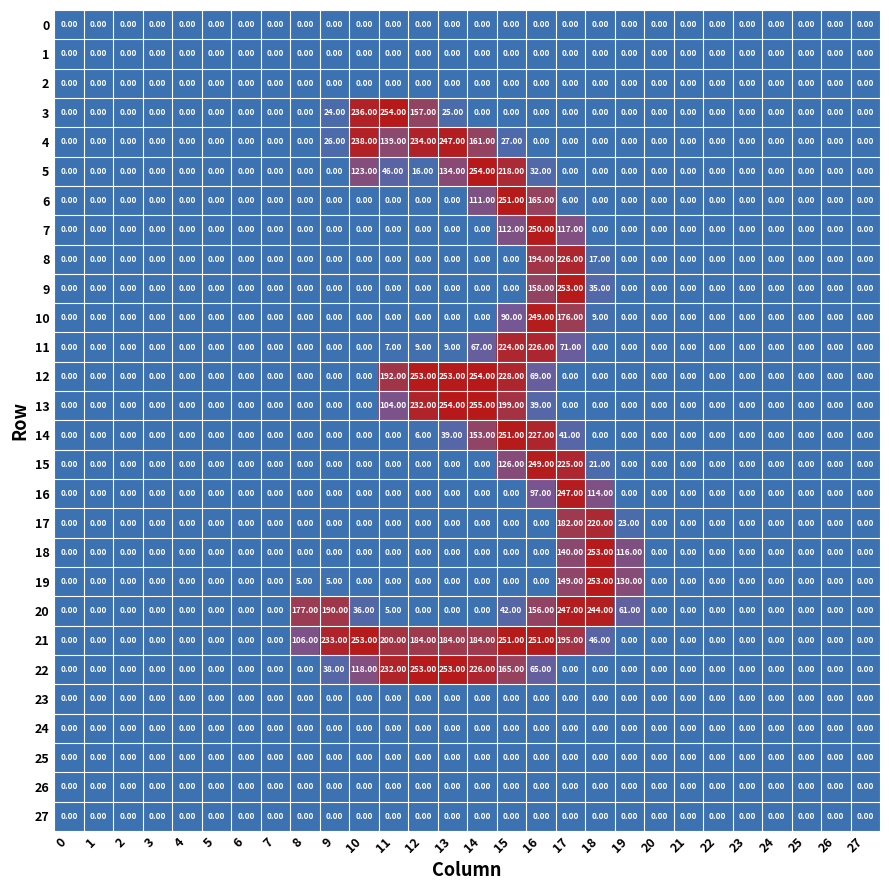

At which category is the sum across all series the highest?

16